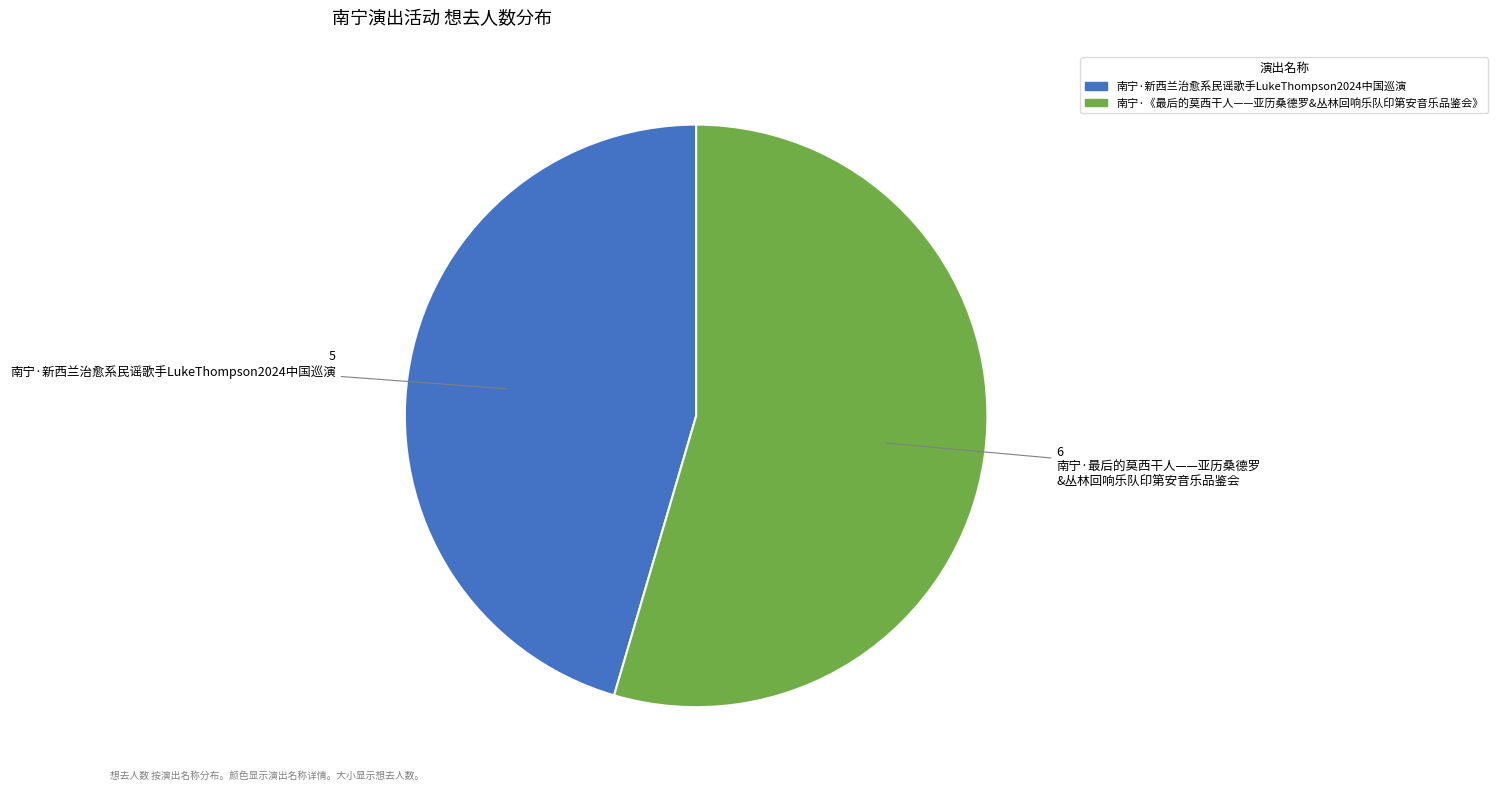

How many slices are in this pie chart?

2